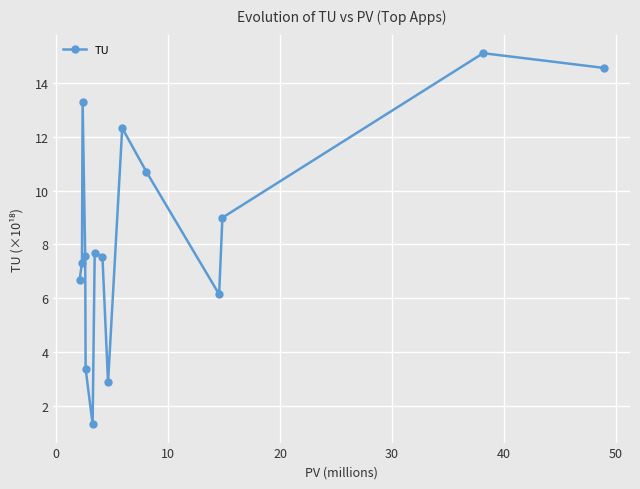

What is the maximum value shown in the chart?

15.1